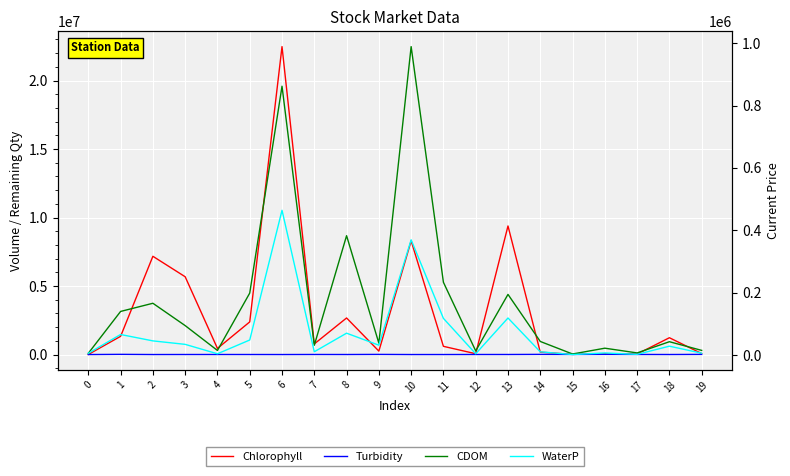

Is this an area chart (filled region under the line)?

No